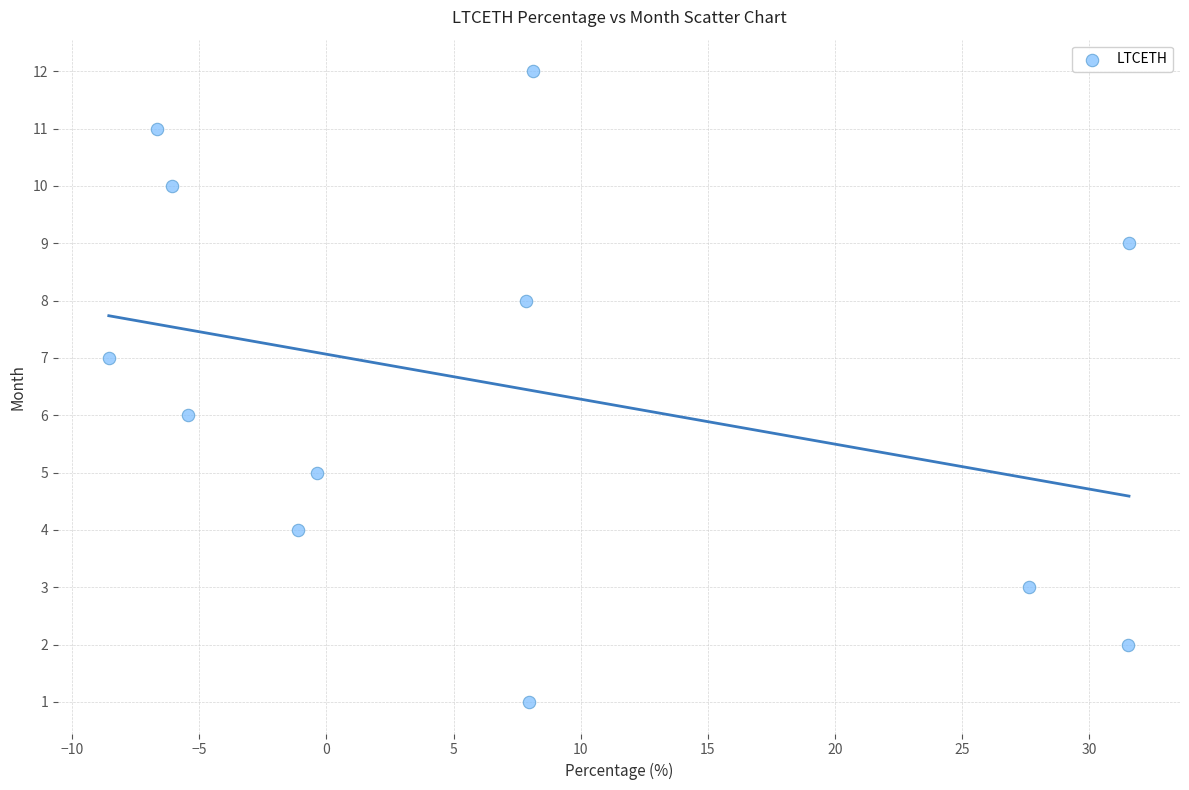

What is the range of Y values (max minus min)?

11